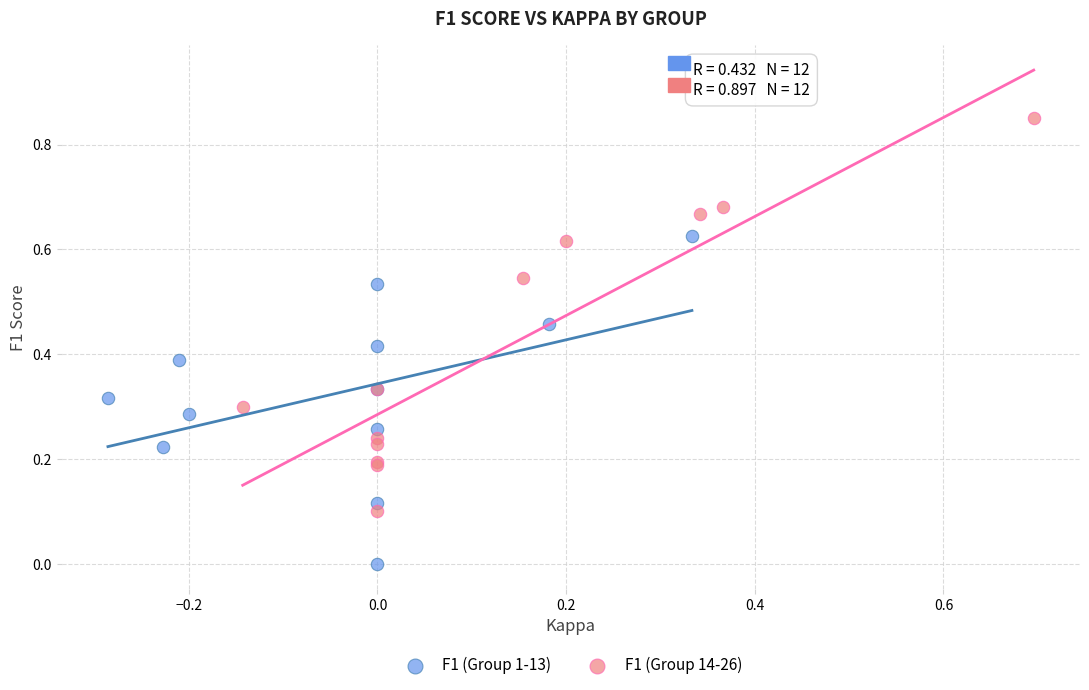

Which series reaches the minimum Y coordinate?

F1 (Group 1-13)